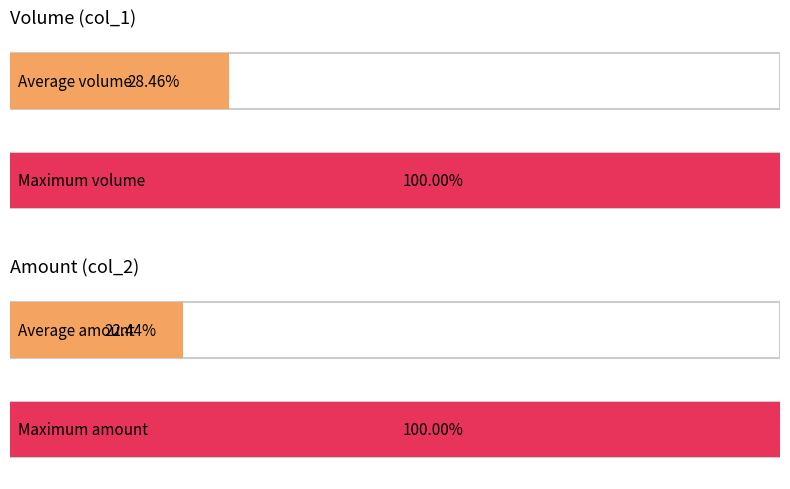

Are the bars grouped side by side (vs. stacked)?

Yes